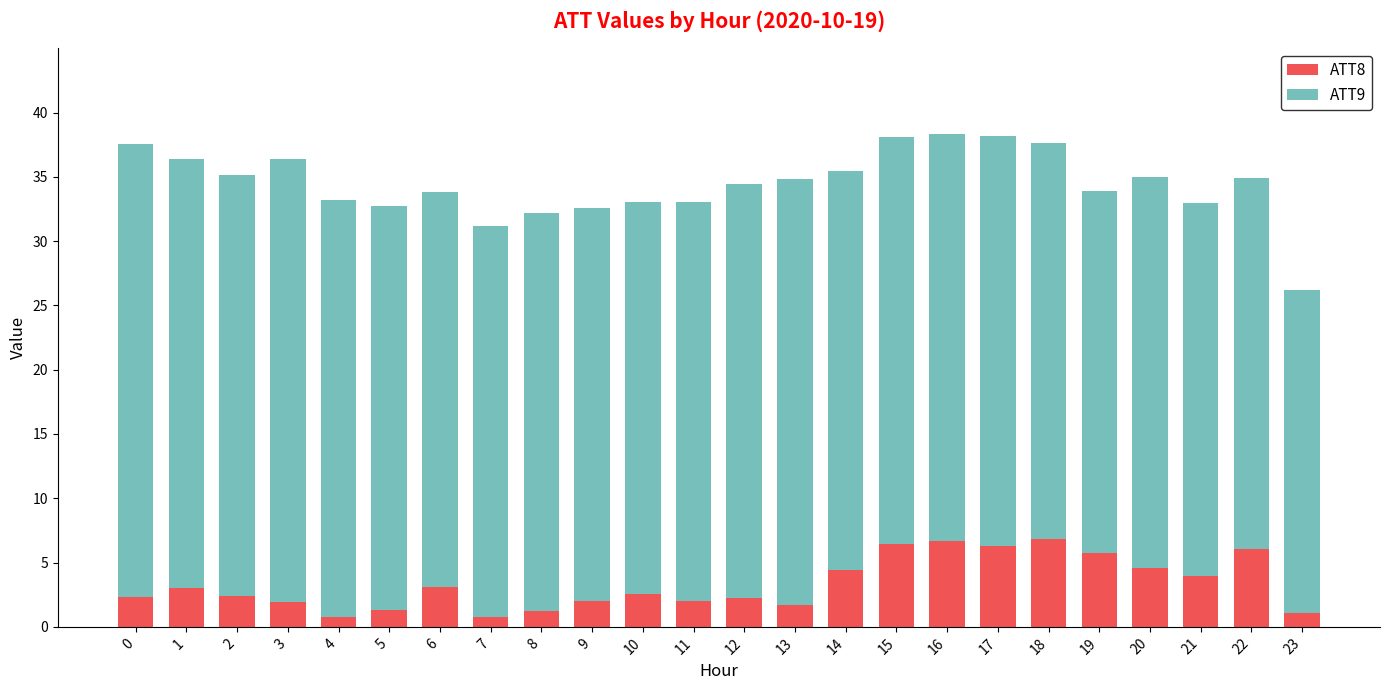

What is the sum of all ATT8 values?

79.5